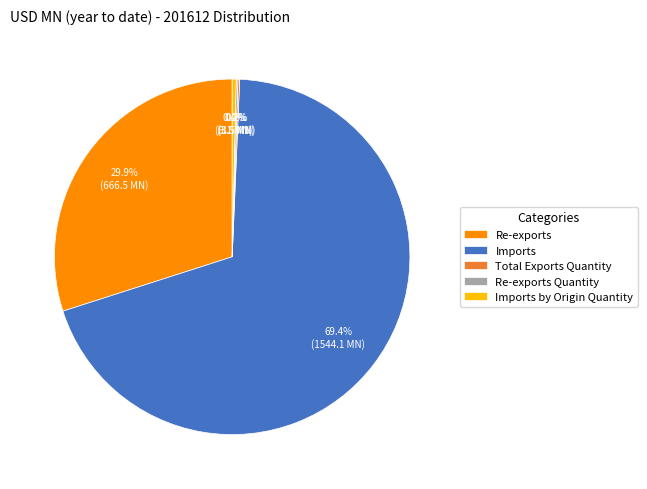

What is the ratio of the value at Imports to the value at Imports by Origin Quantity?

191.4